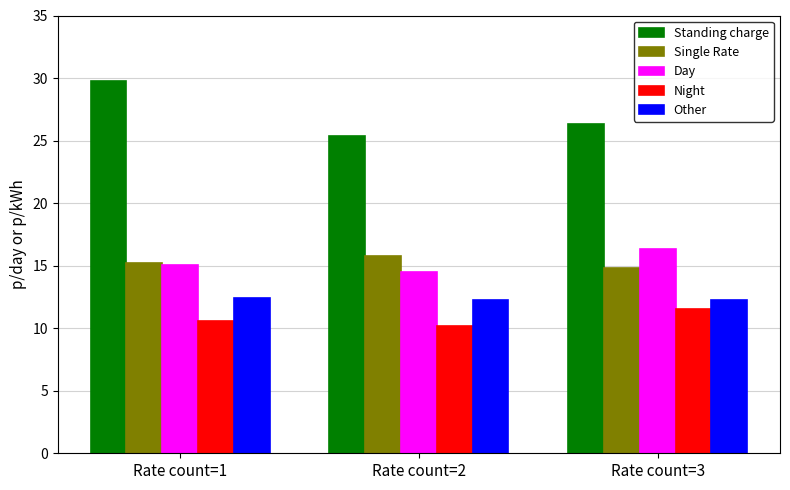

Is it true that Standing charge equals 10.8 at Rate count=1?

False